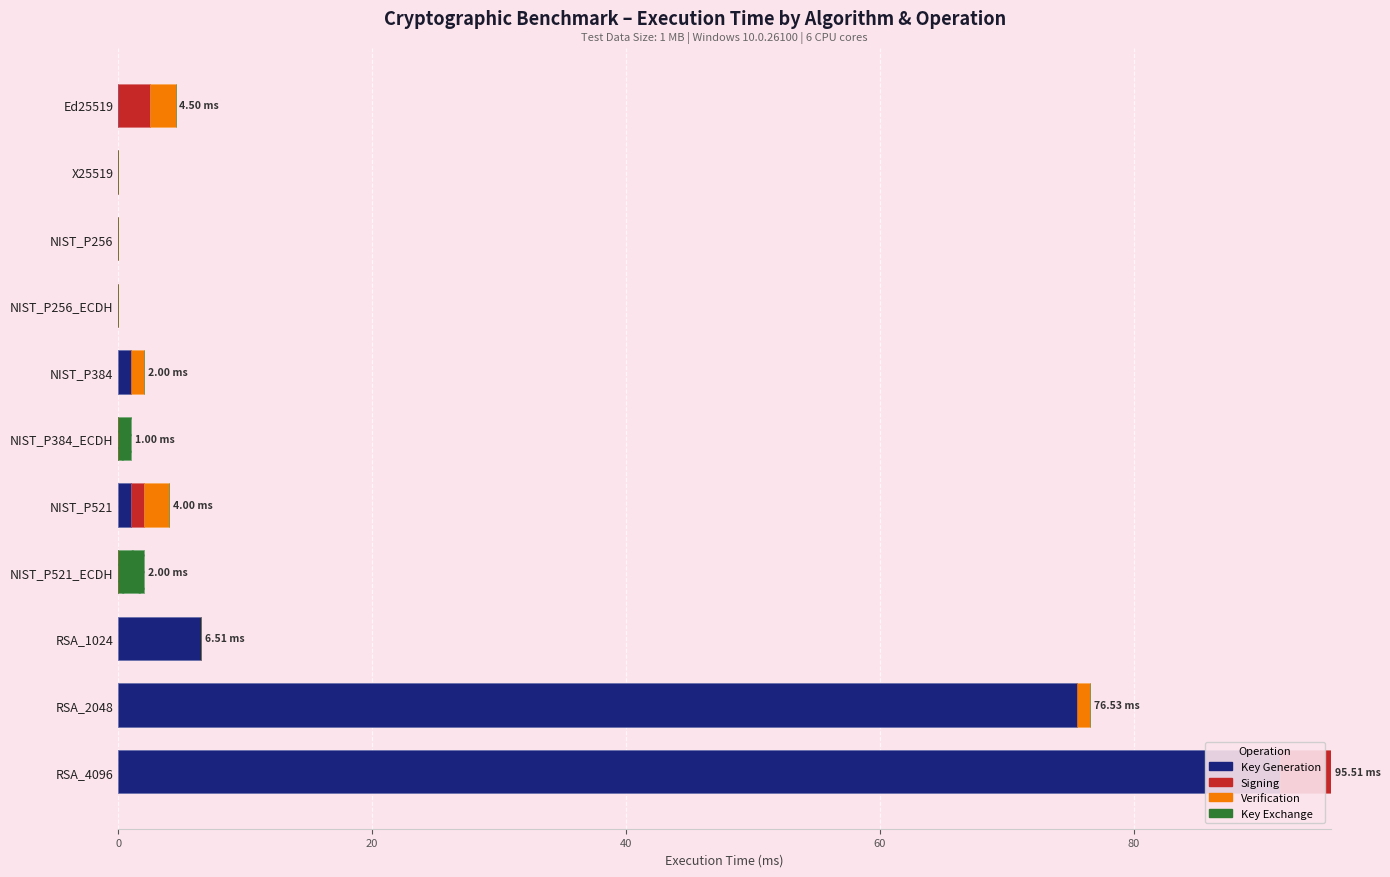

Which series changed the most between RSA_1024 and RSA_2048?

Key Generation